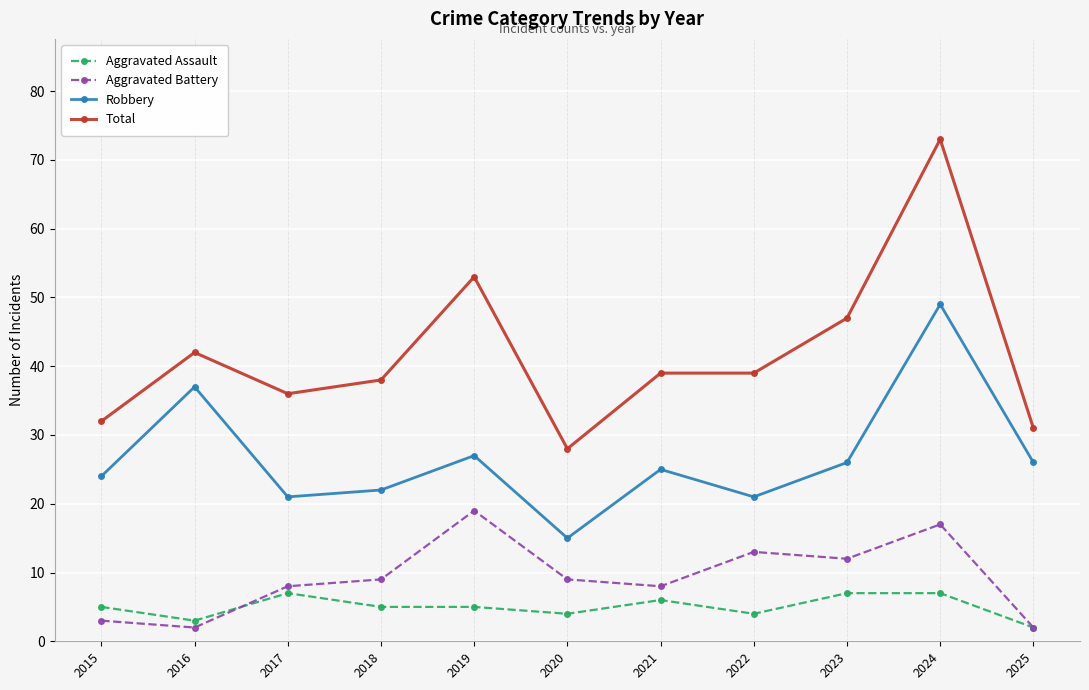

At which category does the chart reach its peak across all series?

2024